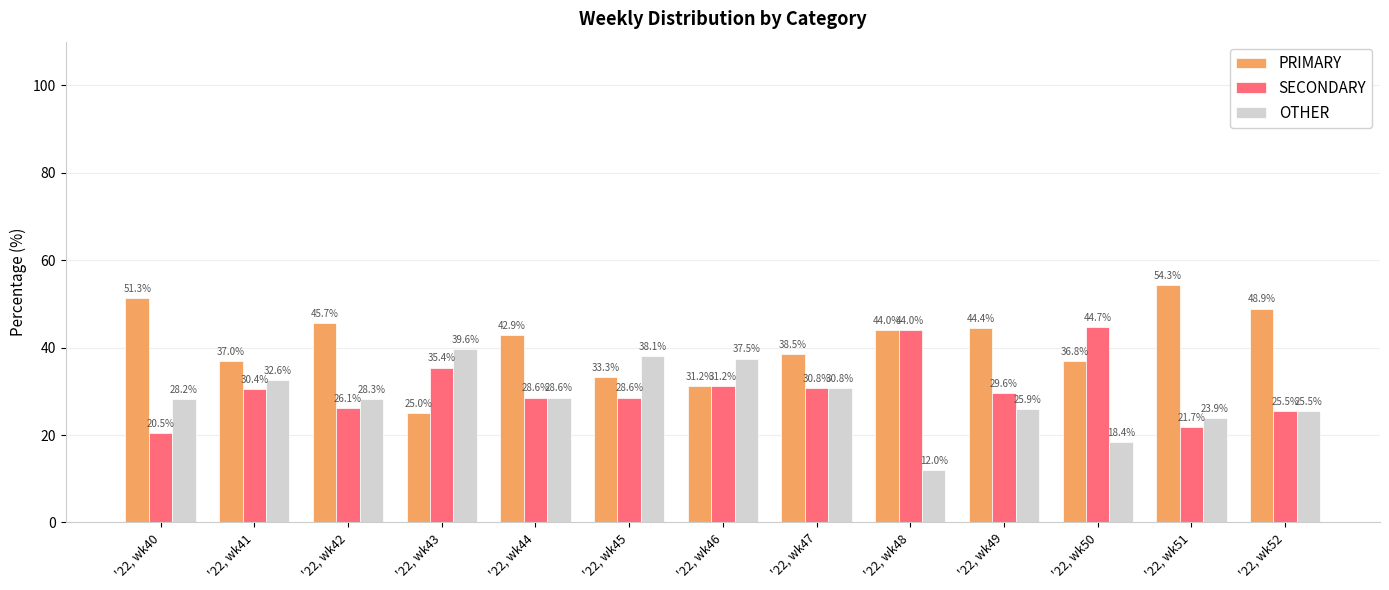

Is it true that OTHER equals 9.7 at '22, wk52?

False